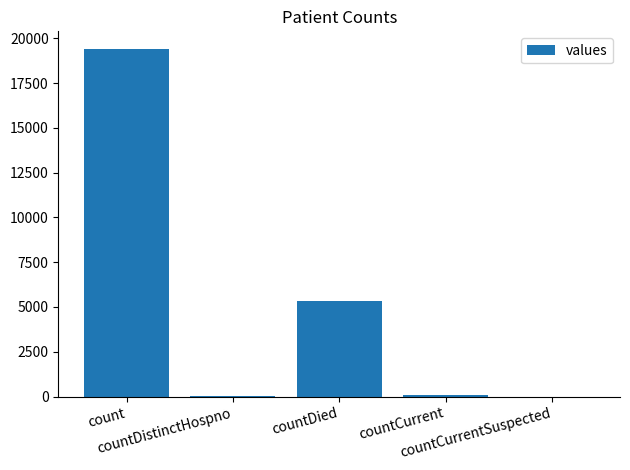

Does the chart contain stacked bars?

No